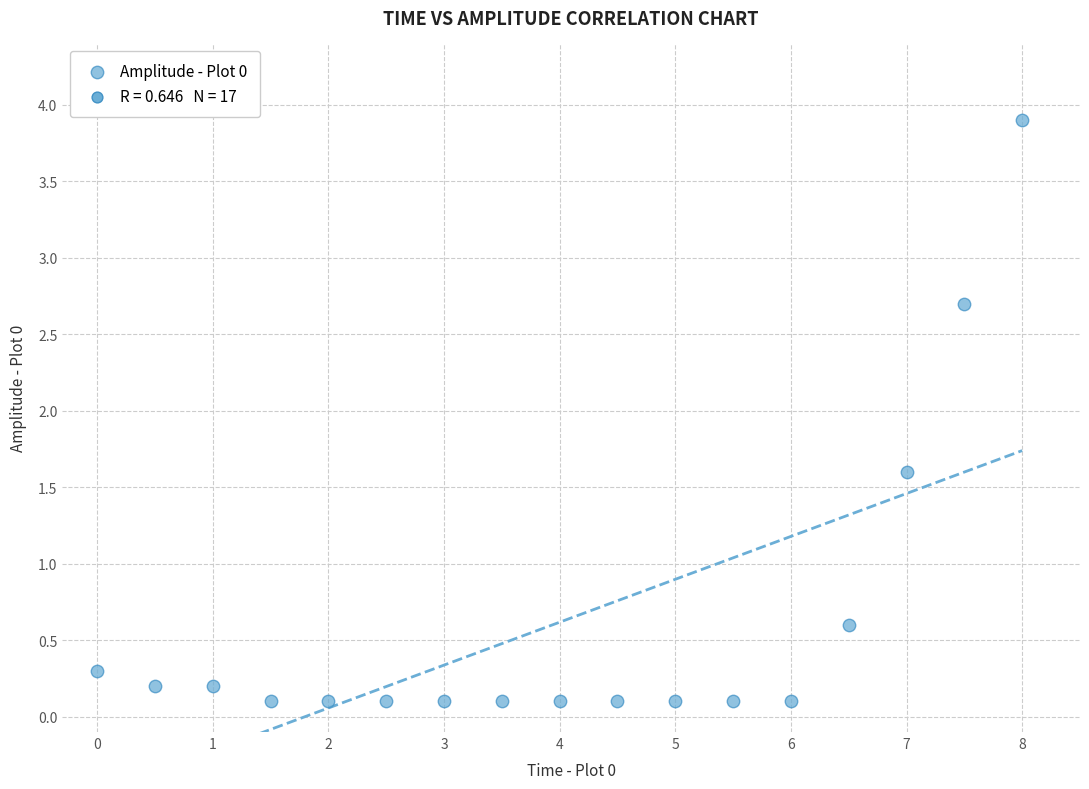

What Y value in the scatter plot is closest to 2?

1.6